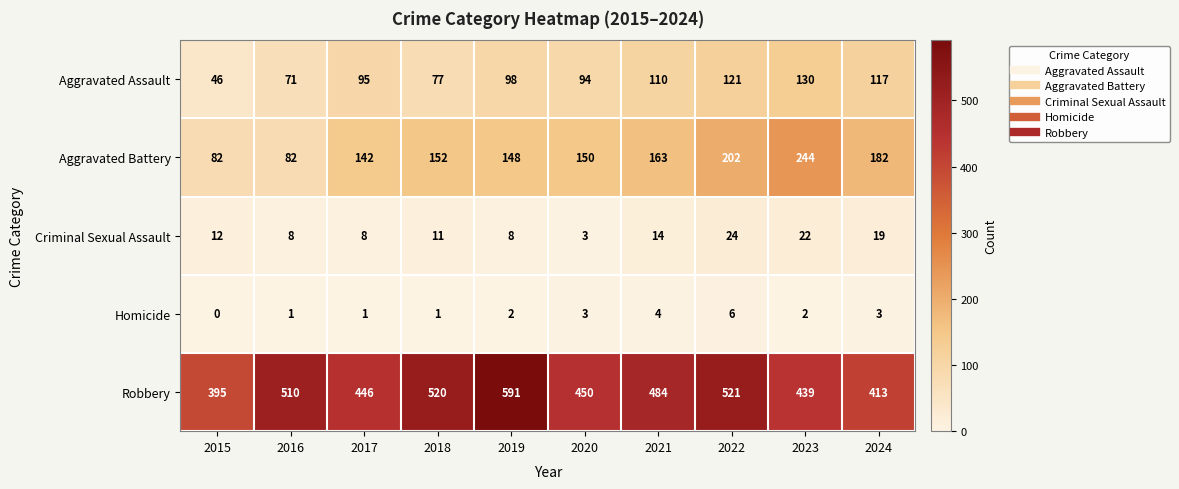

What is the approximate value of Aggravated Assault at 2021, to the nearest 10?

110